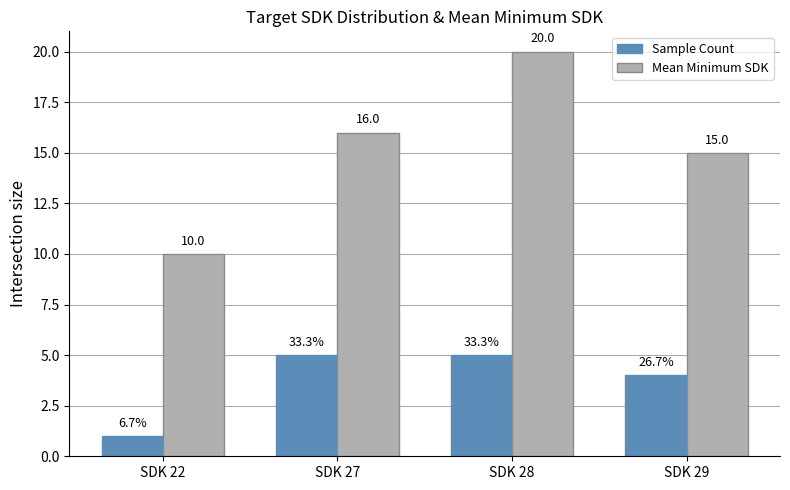

Is the value of Mean Minimum SDK at SDK 22 greater than the value of Sample Count at SDK 29?

Yes